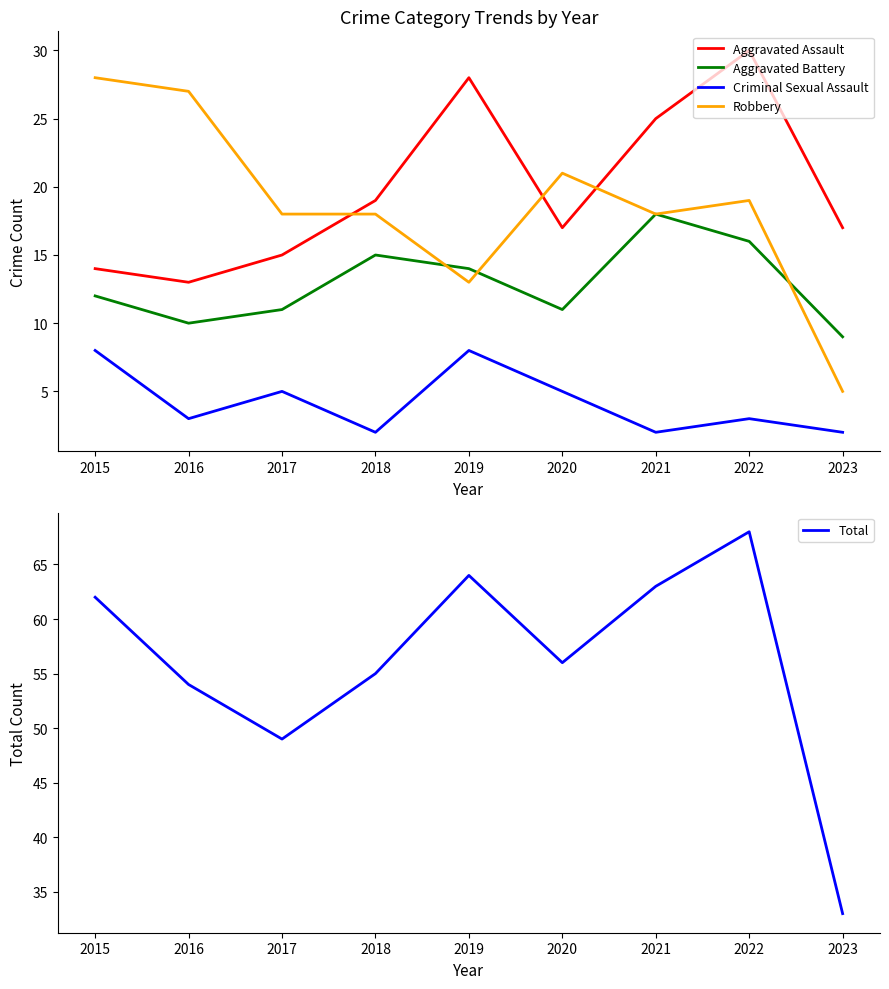

How many lines are shown in the chart?

5